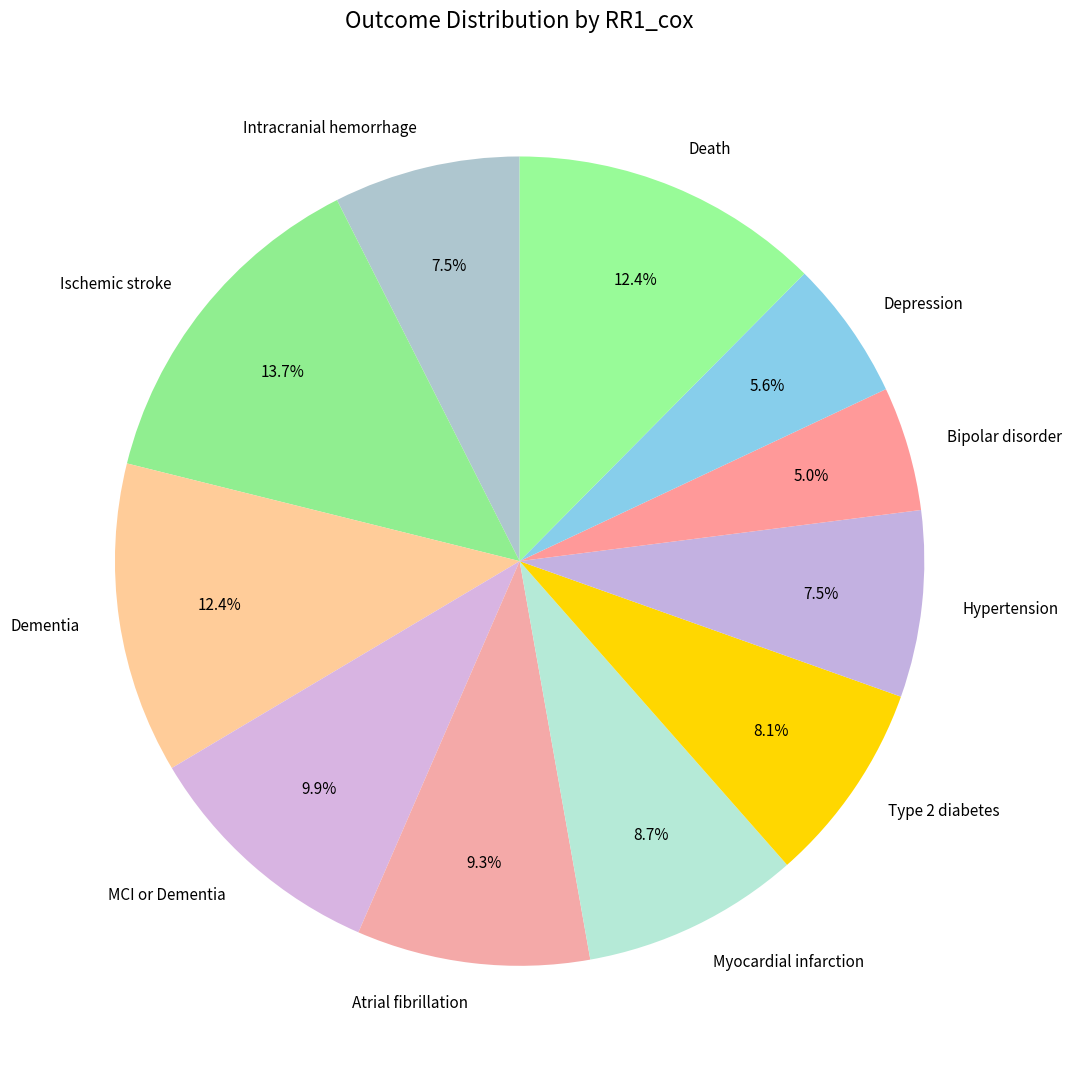

Count the number of slices in the pie.

11